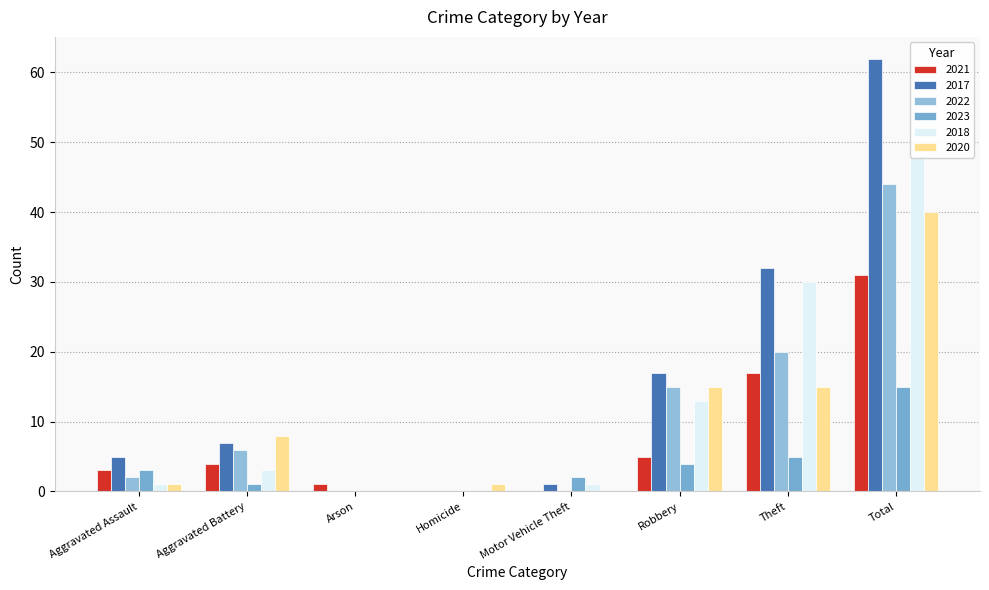

Is the value of 2021 at Theft greater than the value of 2020 at Robbery?

Yes